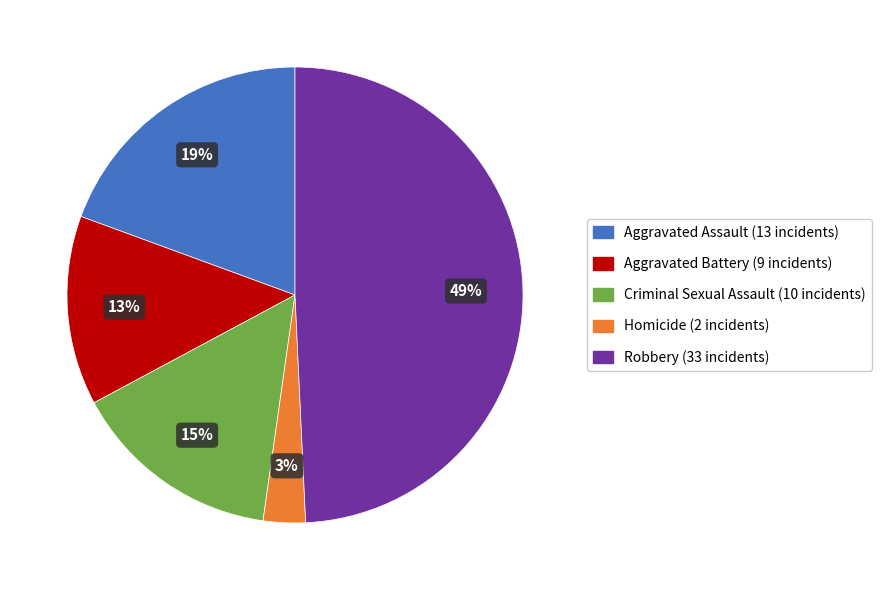

To the nearest percent, what percentage of the pie is Criminal Sexual Assault?

15%